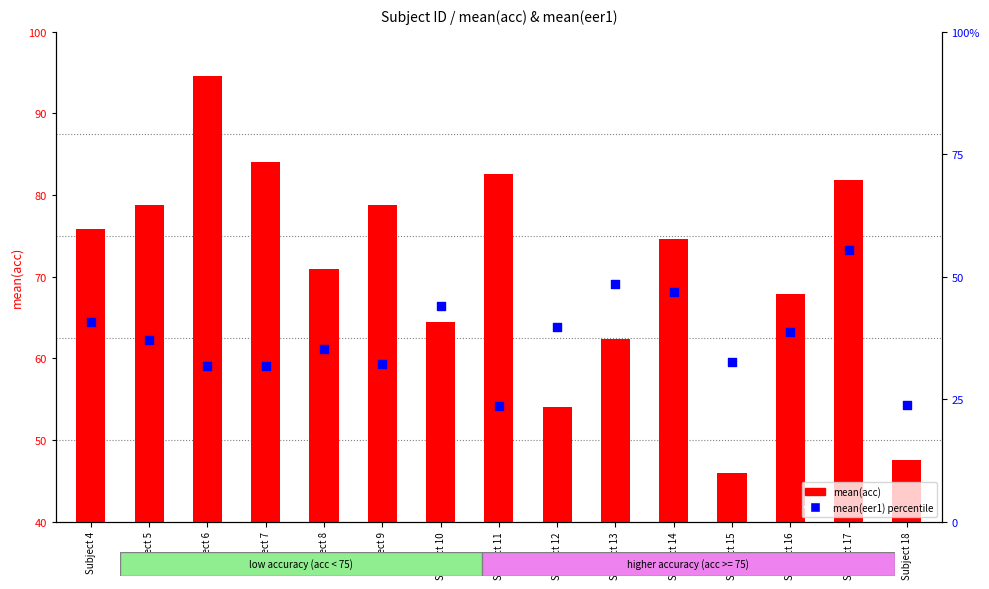

Which series contains the highest Y value?

mean(acc)